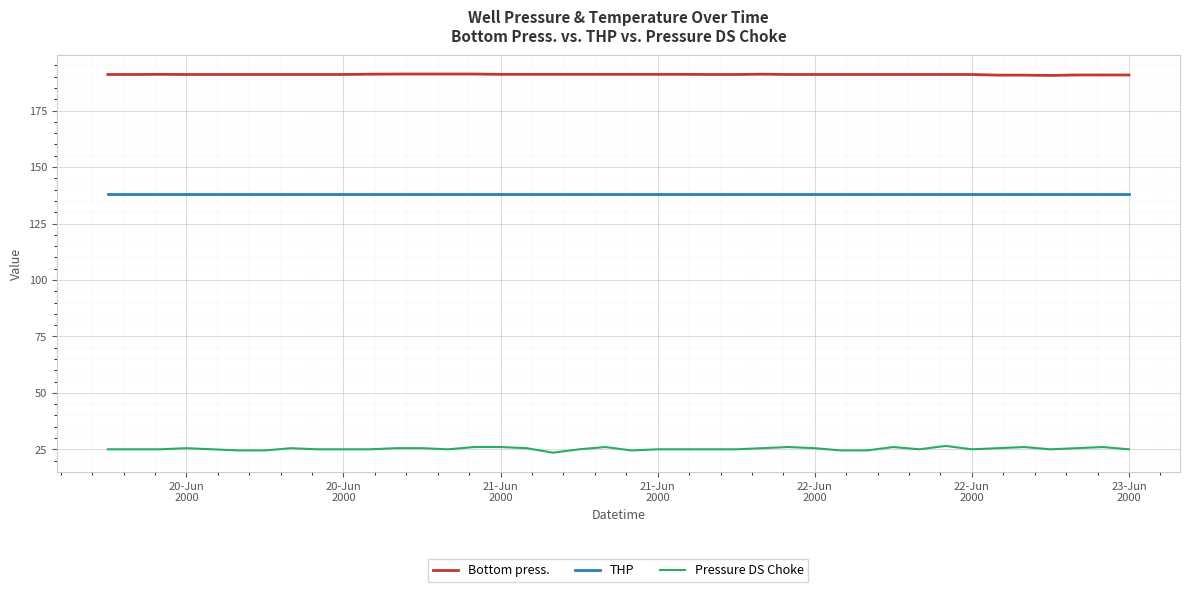

Which series has the largest total across all categories?

Bottom press.